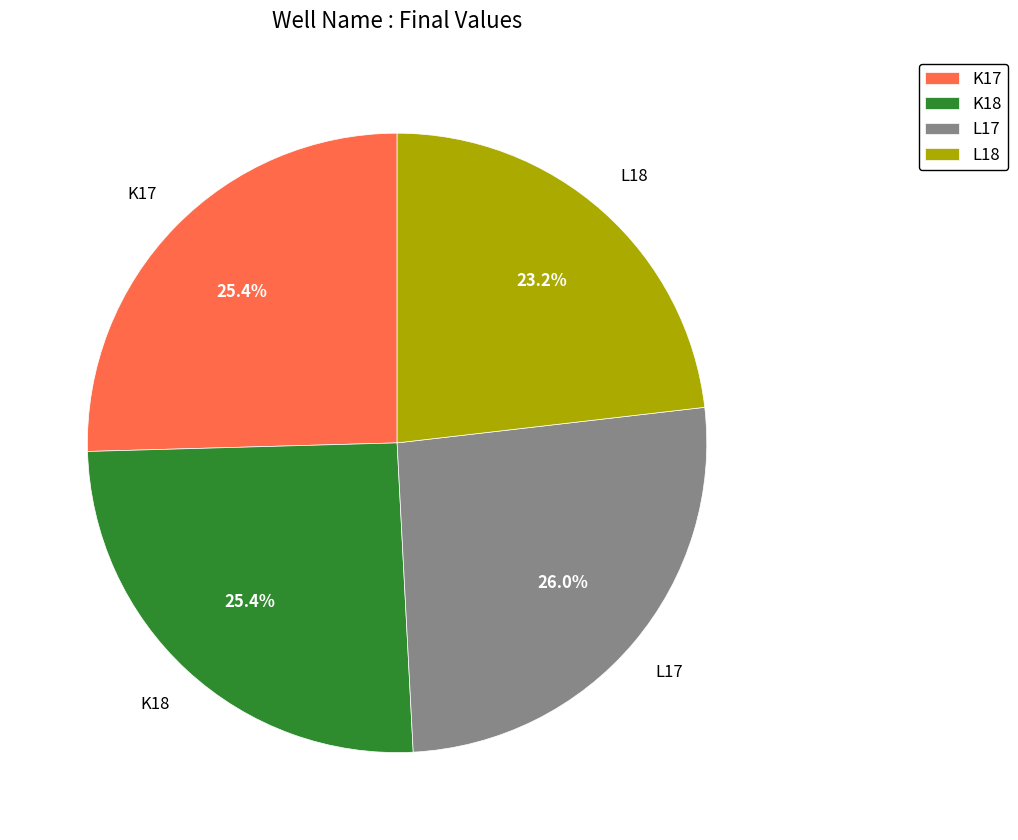

Which slice is the largest?

L17